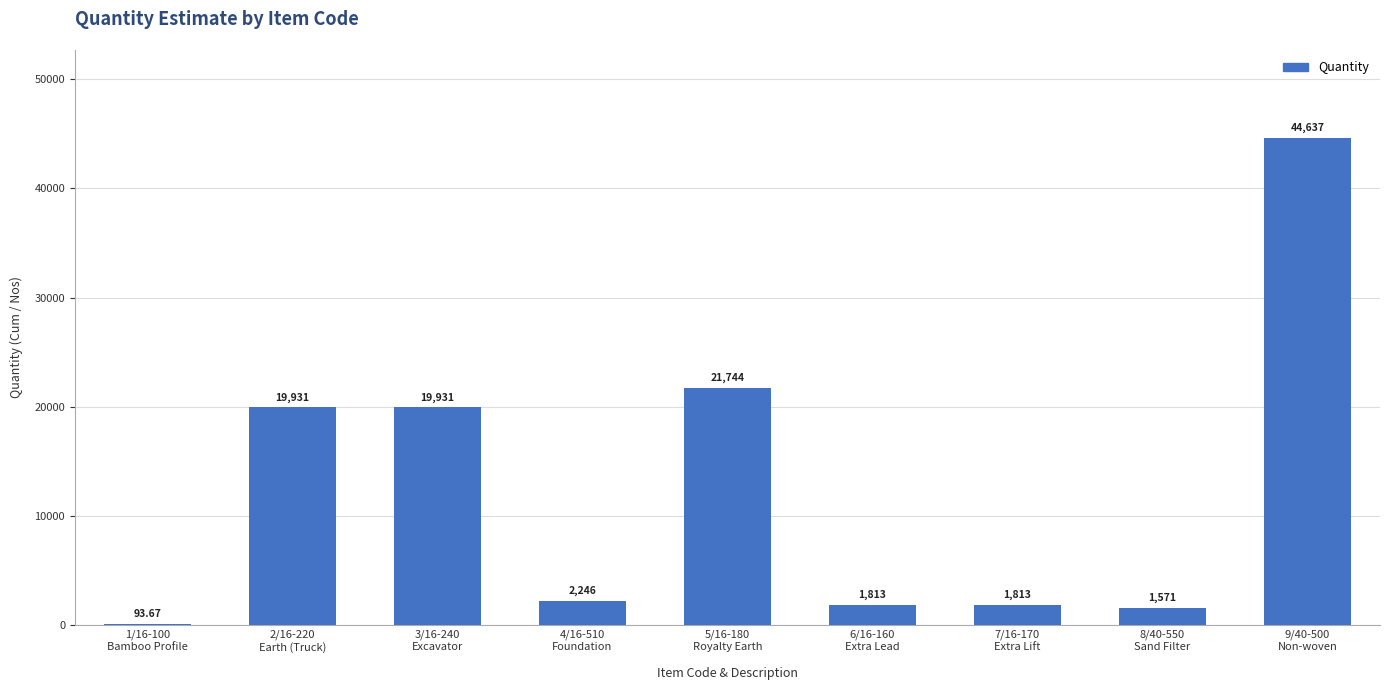

Read the value at 9/40-500
Non-woven.

44636.6